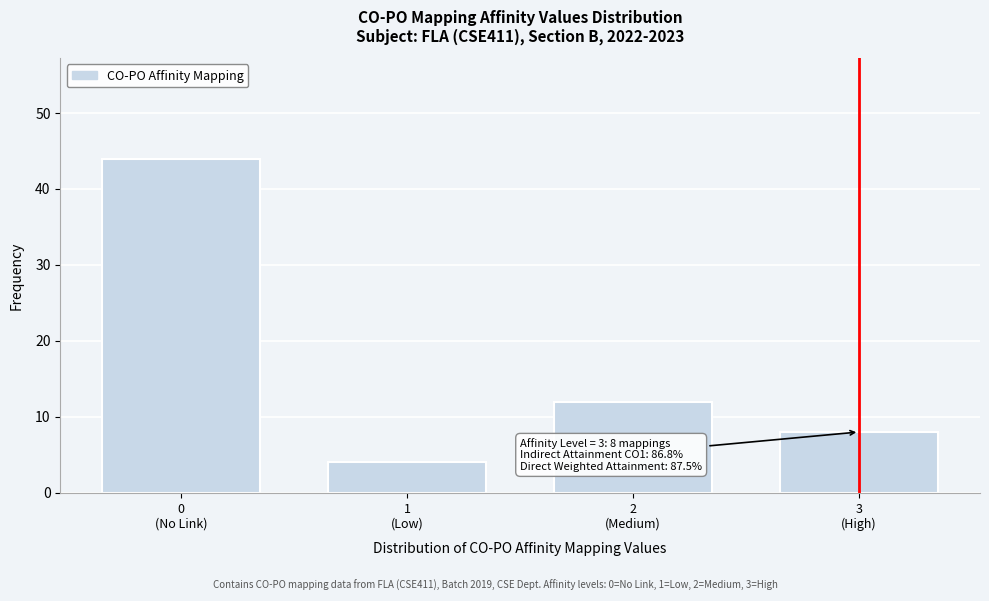

What is the average value?

17